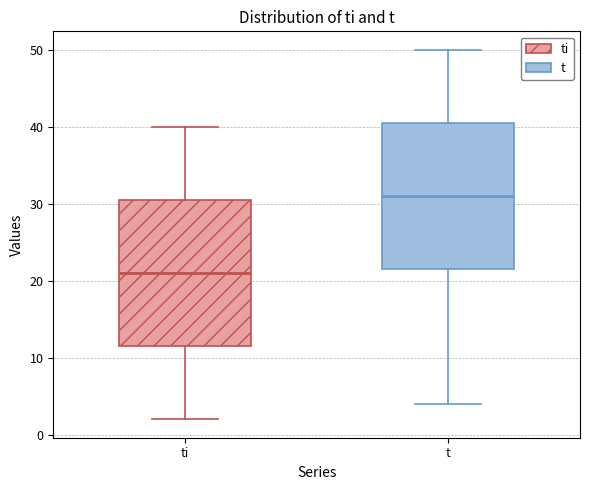

Where is the upper edge of the box for ti on the y-axis? The values are not printed on the chart, so give them approximately, as read against the axis.

31